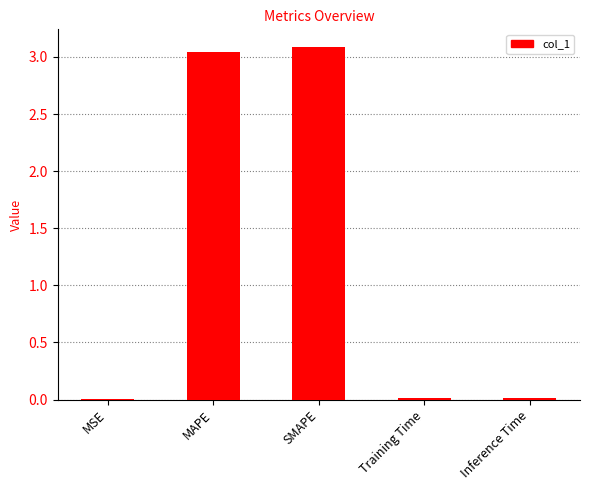

What is the sum of all values?

6.2